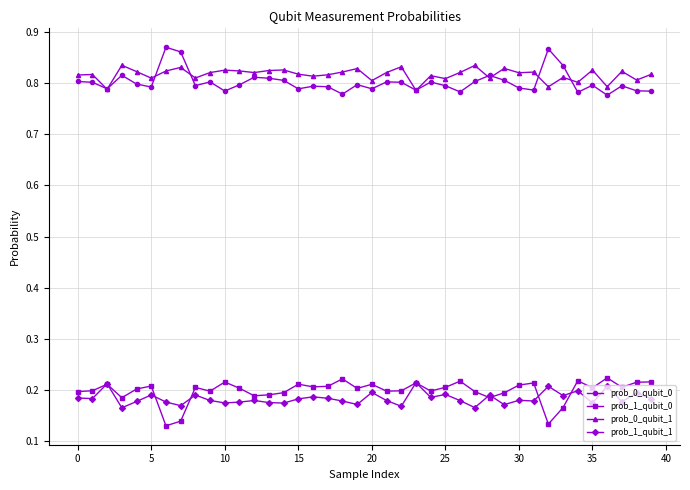

True or false: prob_0_qubit_1 has more than 0 interior local peaks.

True